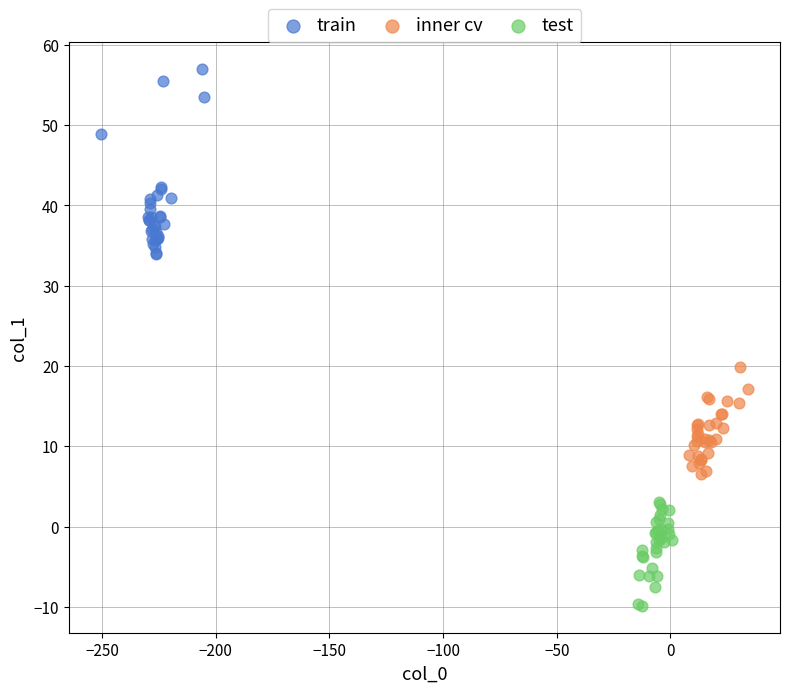

Which series has the largest Y range (max minus min)?

train